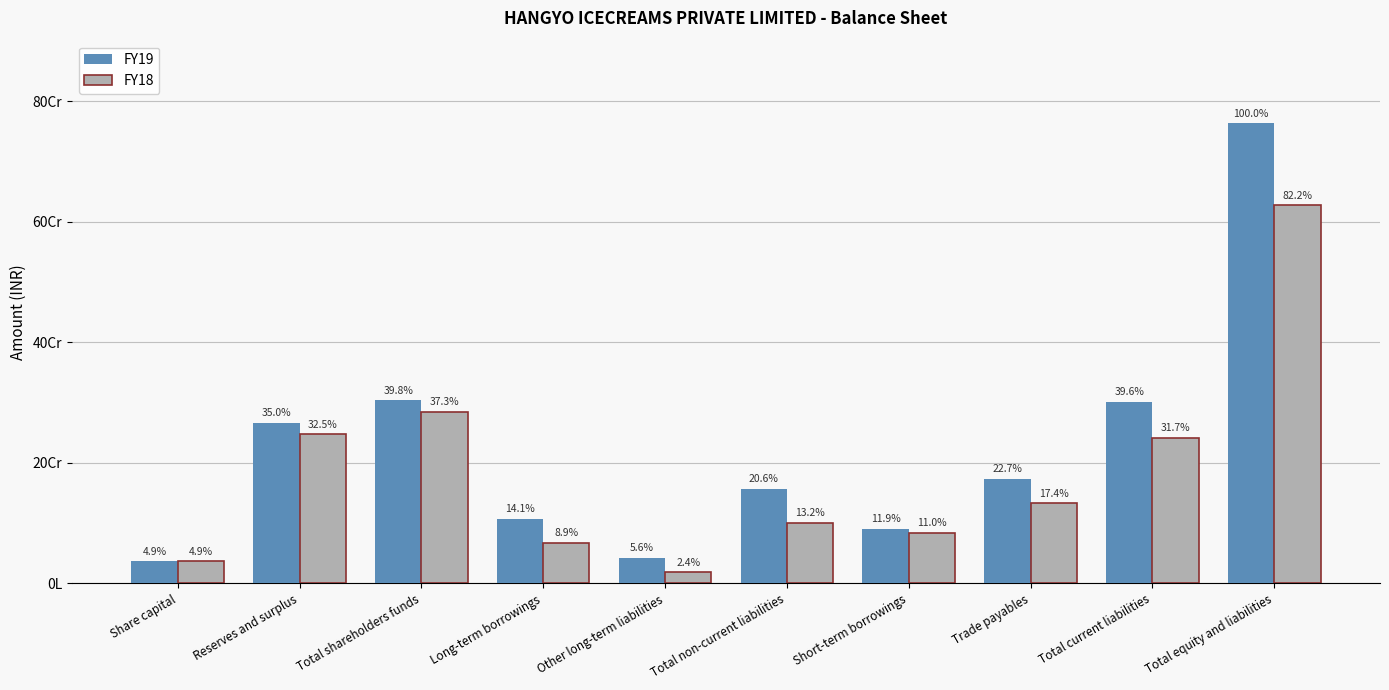

At which label does FY19 first exceed 173139281?

Reserves and surplus